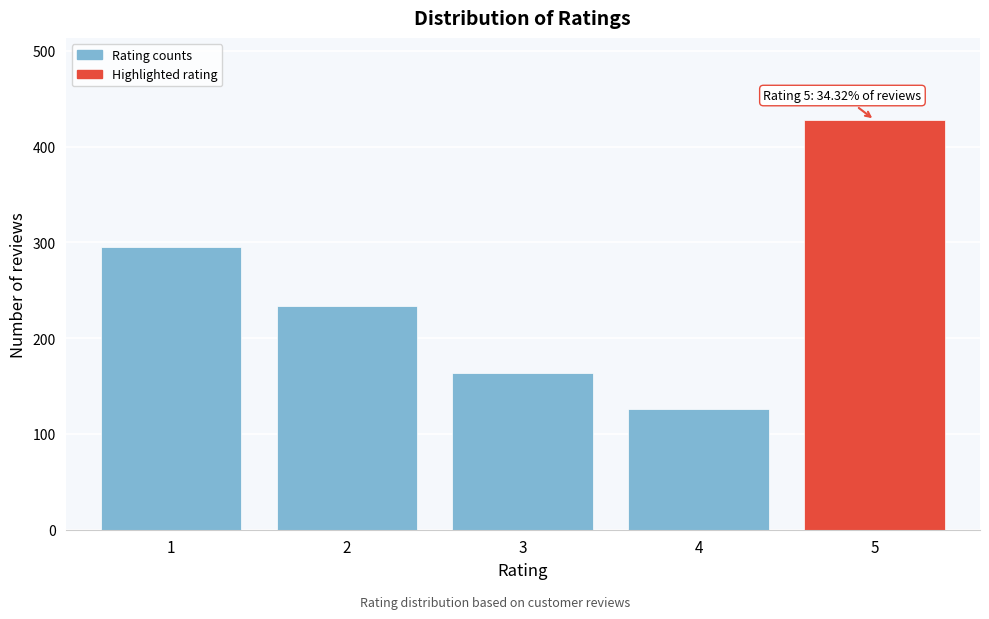

Reading left to right, what are all the values shown in this chart?

1=295	2=234	3=164	4=126	5=428